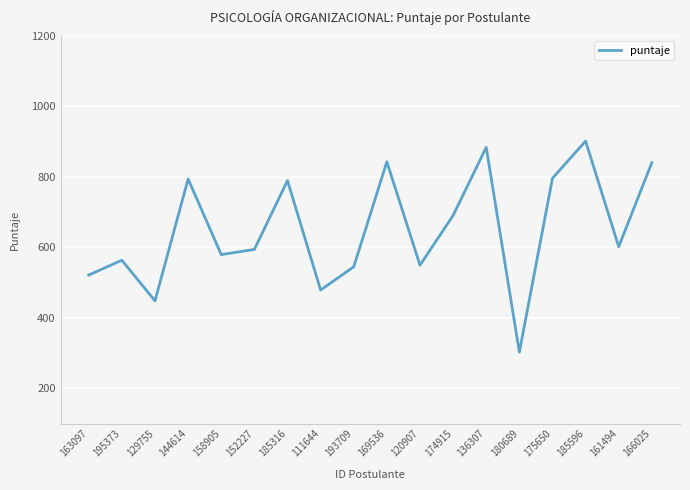

The chart shows a value of 793.9 at 144614. True or false?

True